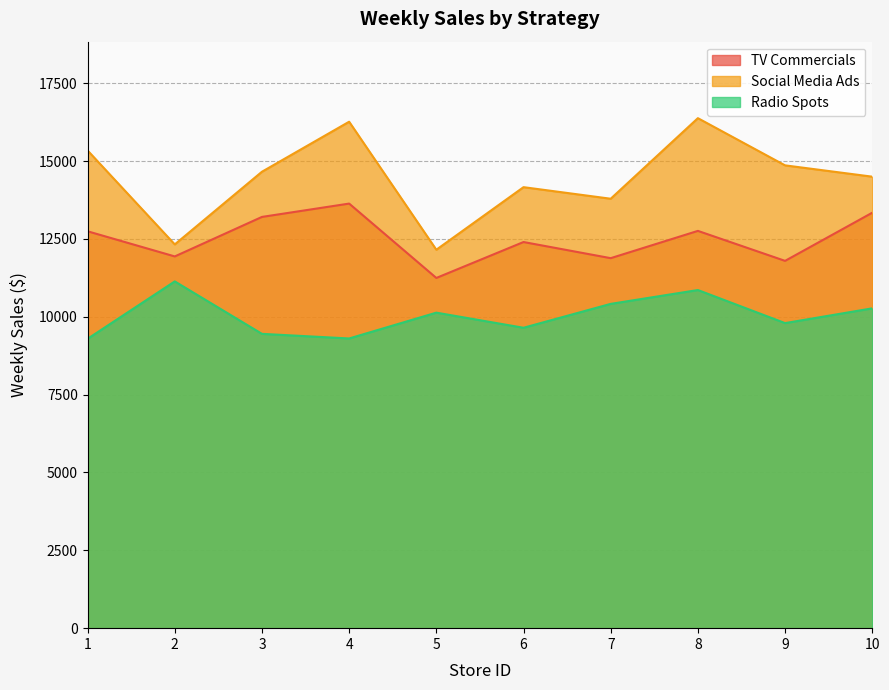

Rank the series by their maximum value, from lowest to highest.

Radio Spots, TV Commercials, Social Media Ads